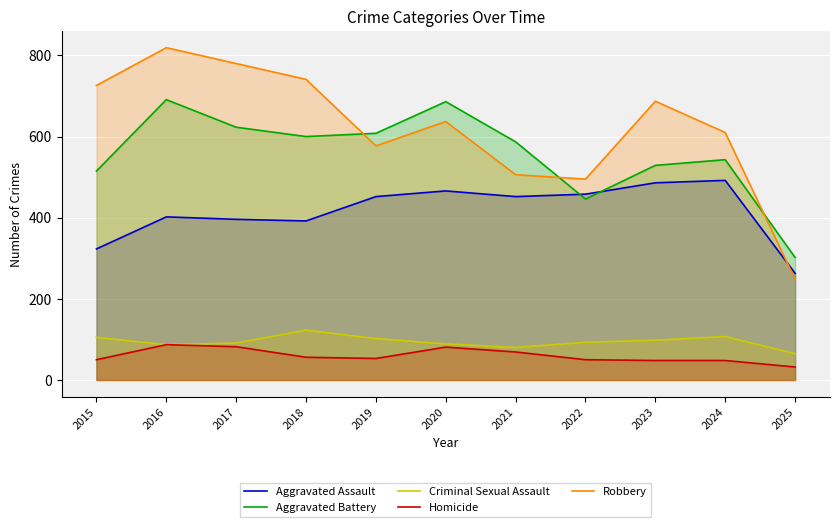

Where is the first local minimum for Aggravated Assault?

2018